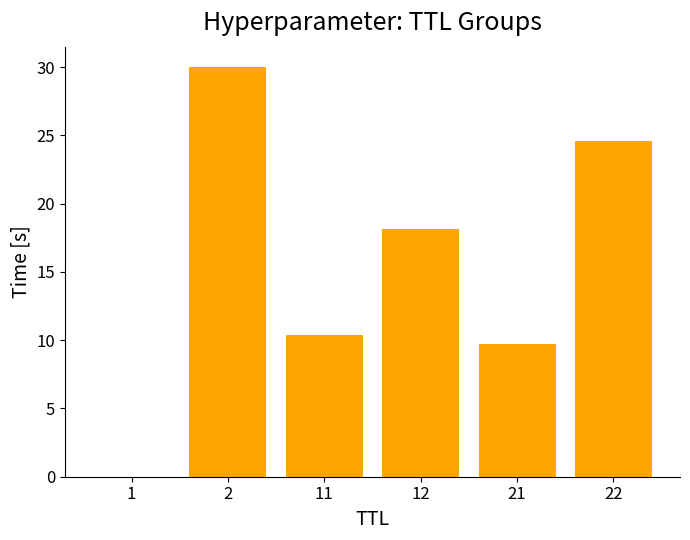

The chart shows a value of 18.2 at 12. True or false?

True